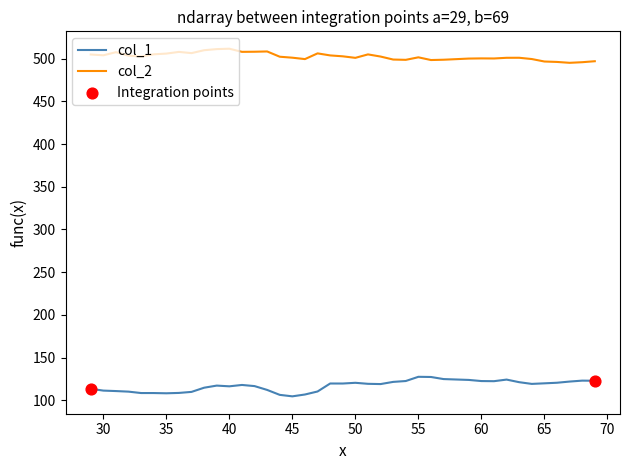

Which series has the largest total across all categories?

col_2